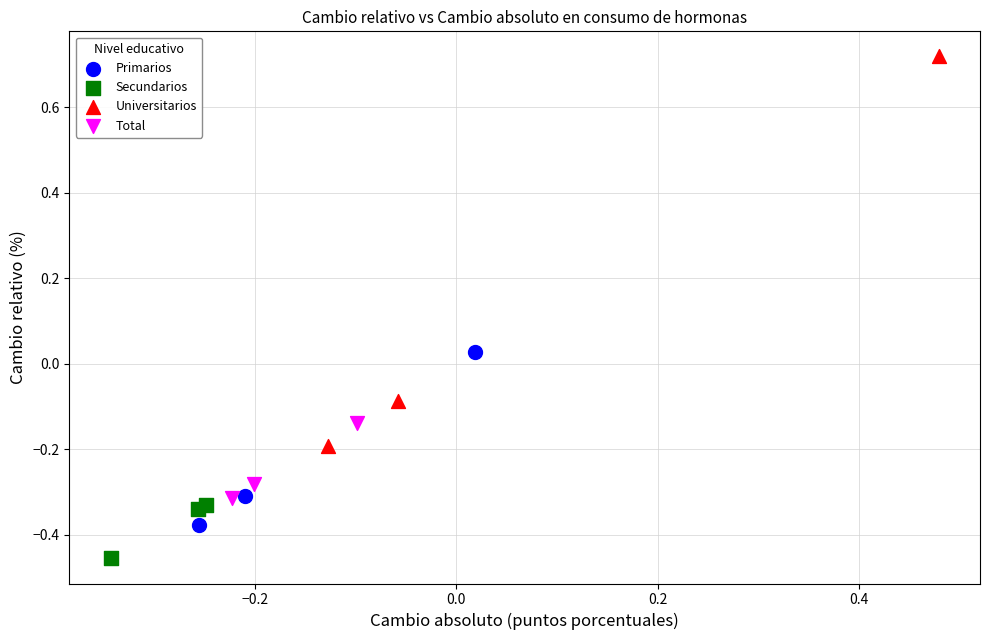

Which series reaches the minimum Y coordinate?

Secundarios